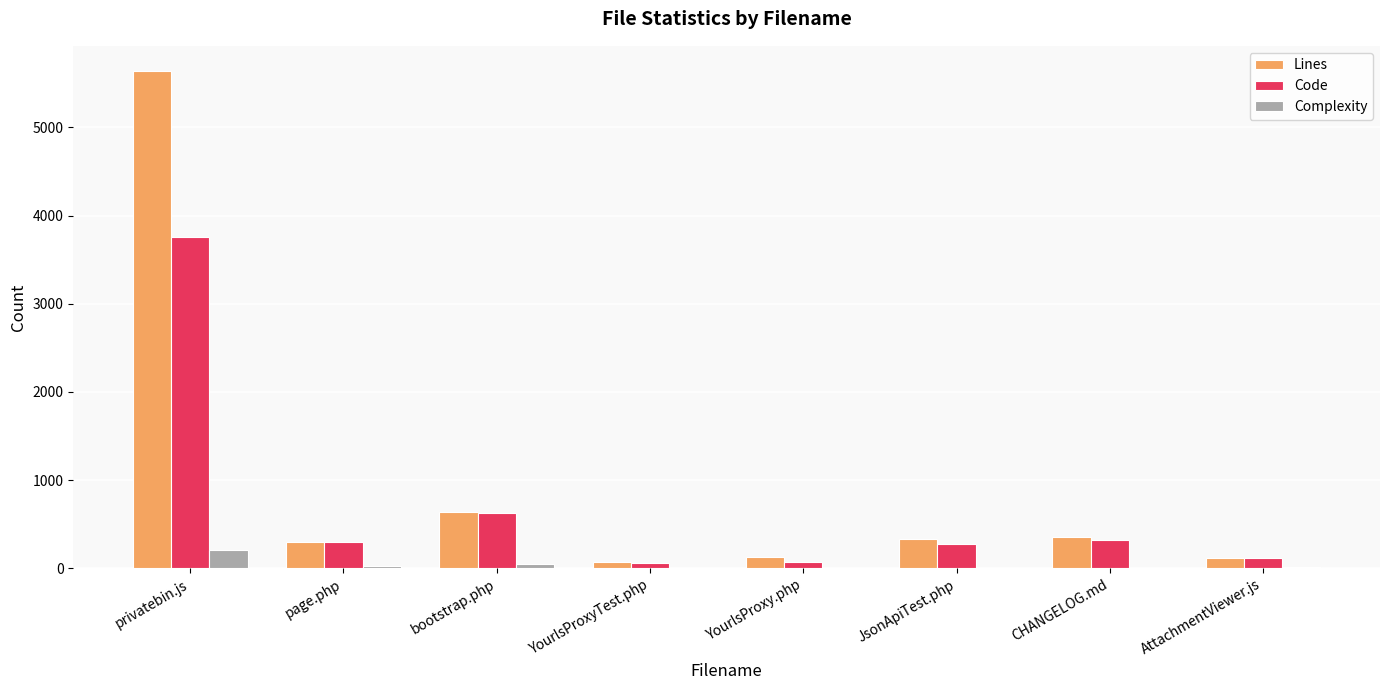

How many categories are shown in the chart?

8